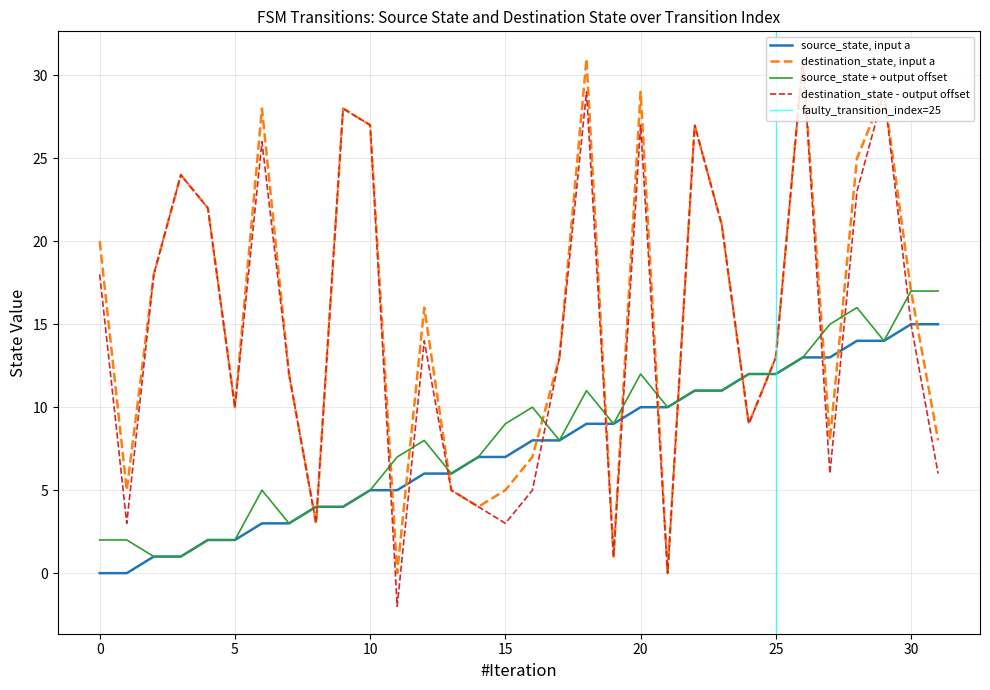

What is the difference between the highest and lowest values at 2?

17